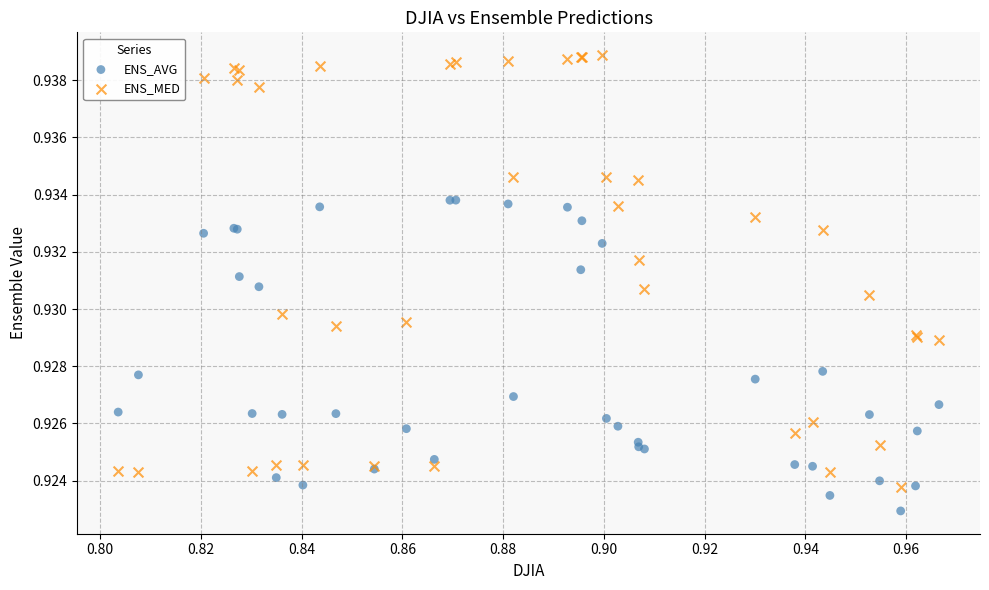

Which series has the widest spread of Y values?

ENS_MED